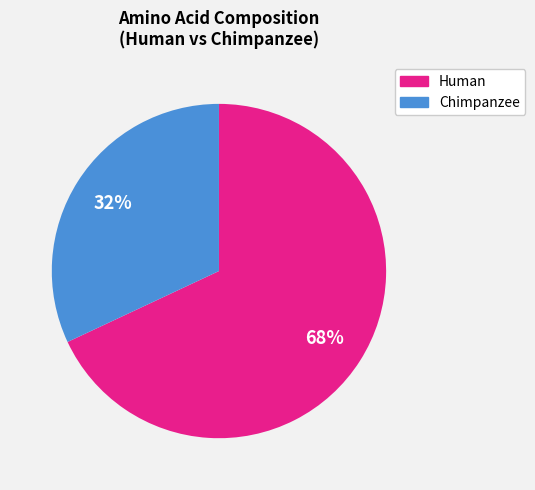

Is there any slice that represents more than half of the pie?

Yes